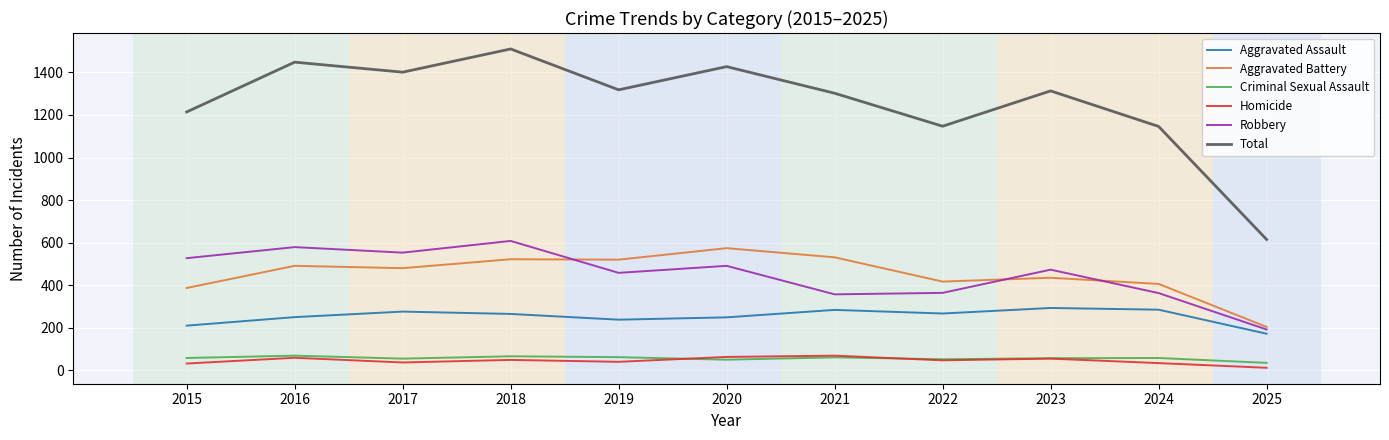

How many lines are shown in the chart?

6